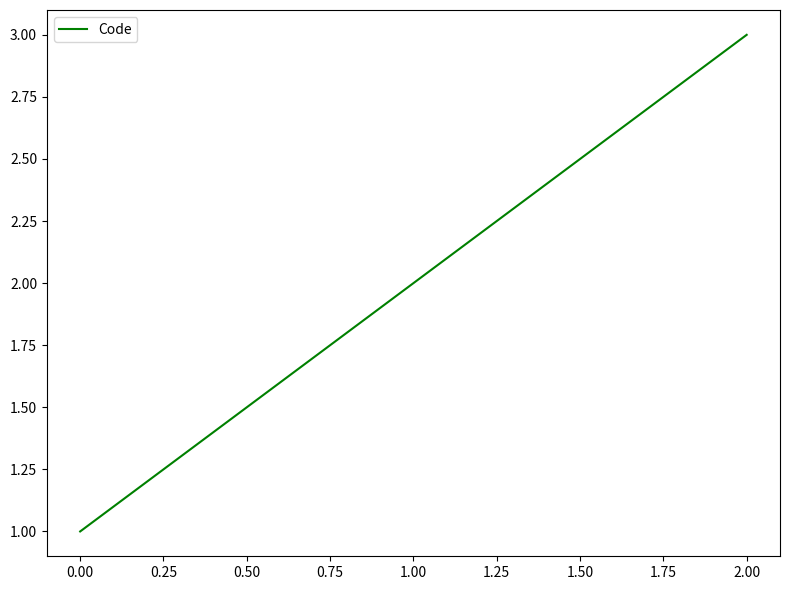

The value at 0.00 is 3. True or false?

False